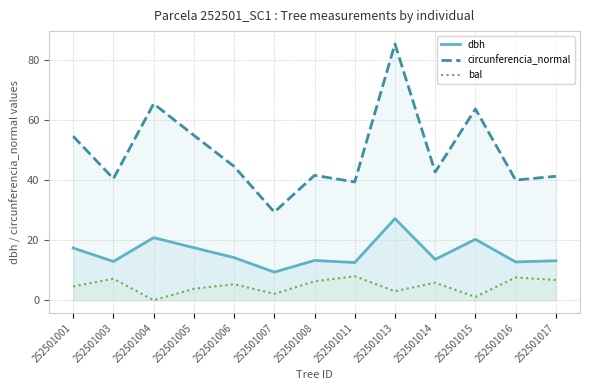

True or false: circunferencia_normal has a value of 69.7 at 252501016.

False